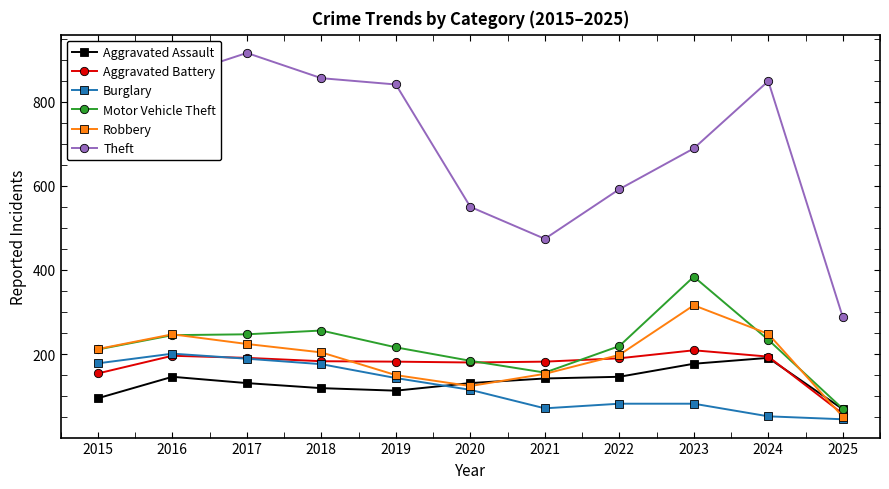

What is the minimum value for Robbery?

51